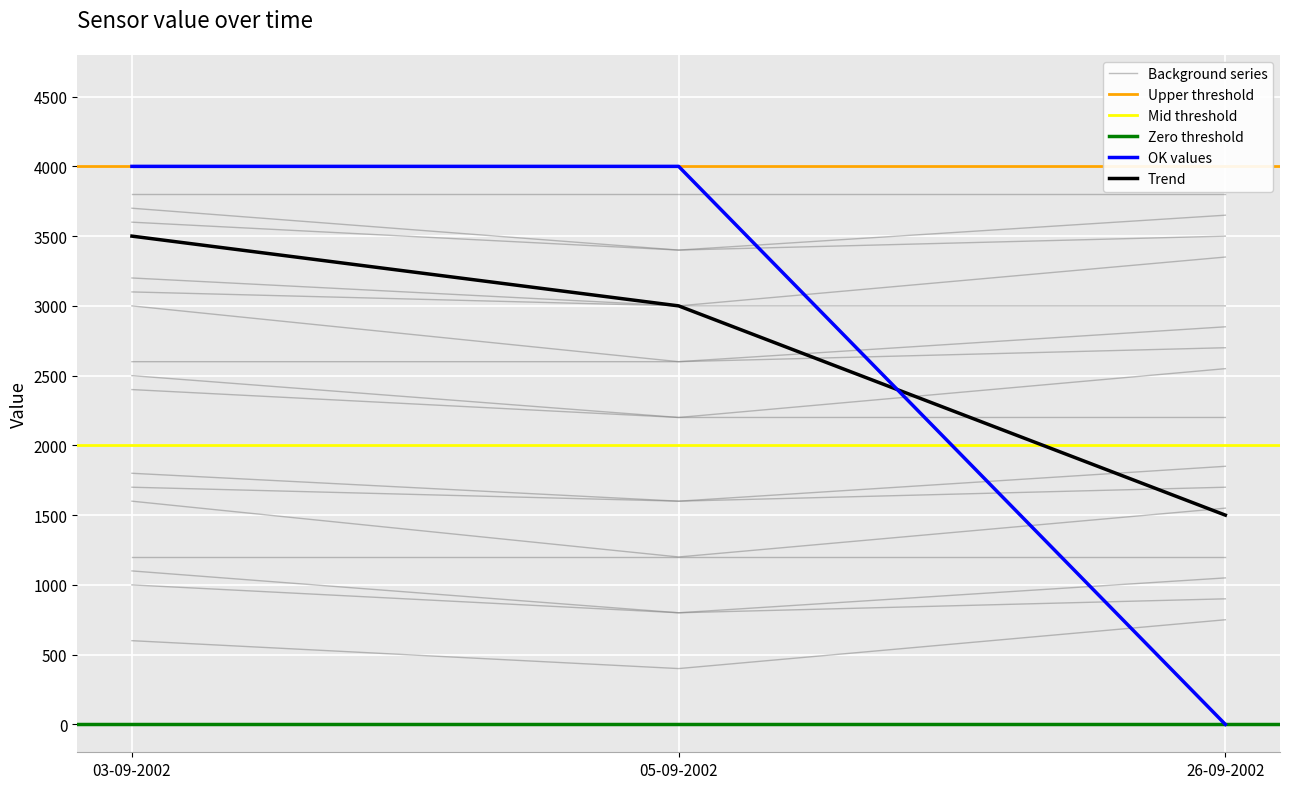

The threshold_high series shows 1508 at 26-09-2002. True or false?

False